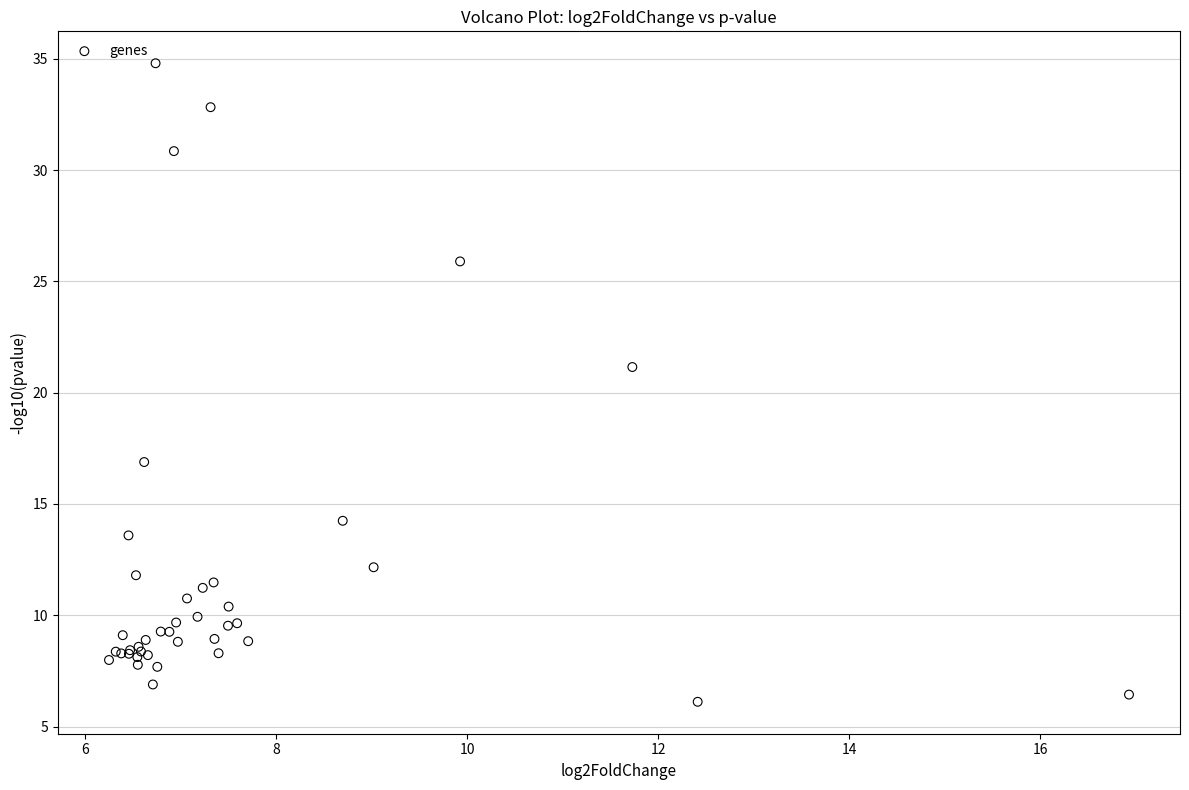

What Y value in the scatter plot is closest to 20?

21.2